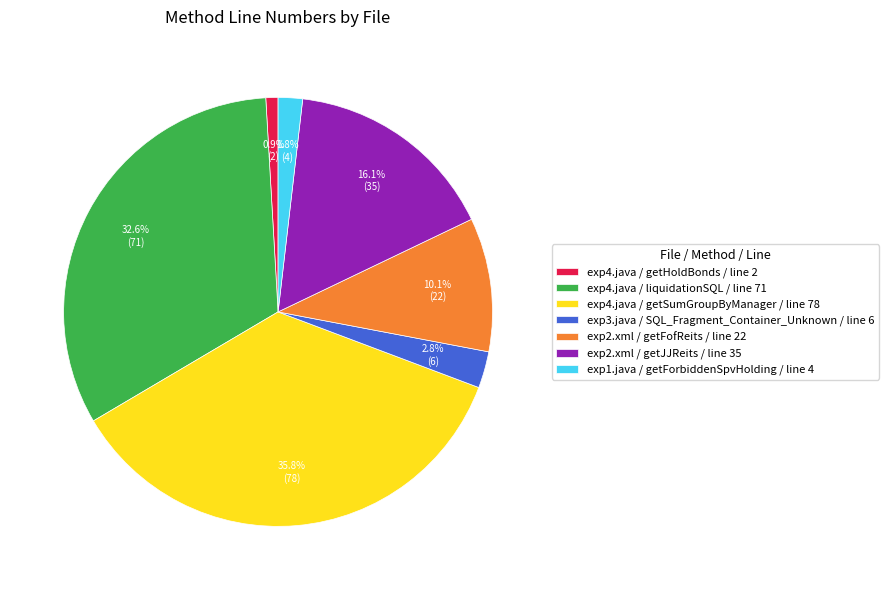

Is there any slice that represents more than half of the pie?

No